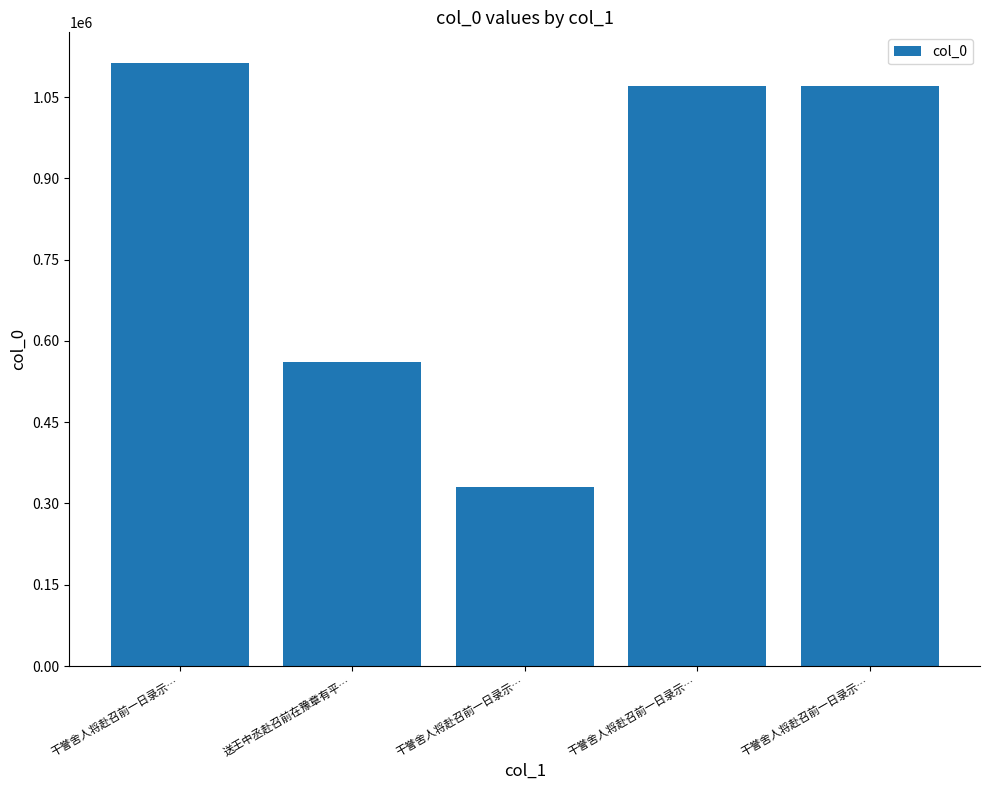

Does the chart contain any negative values?

No